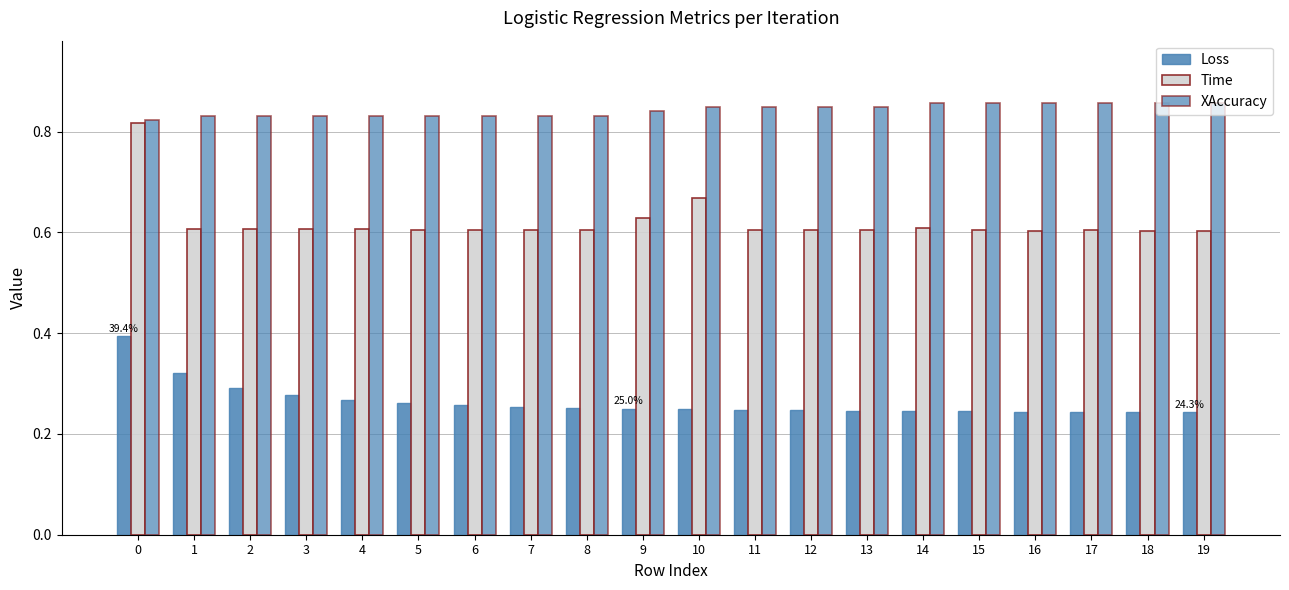

What is the difference between the maximum and minimum values in the Loss series?

0.2